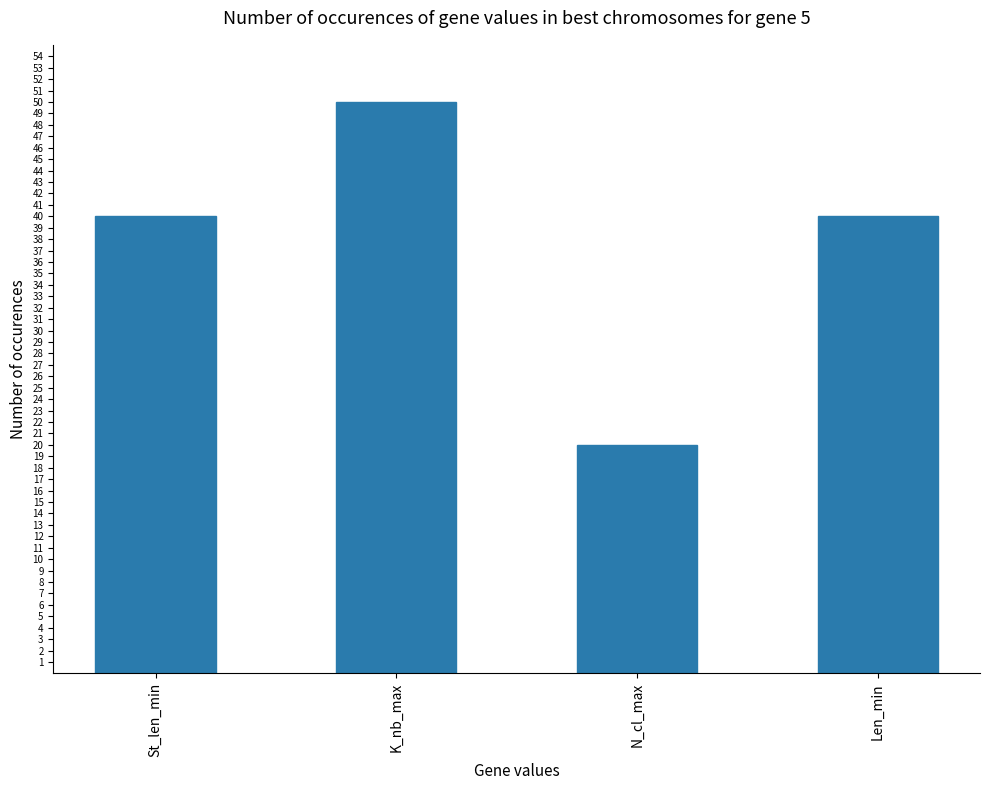

Which category has the lowest value across all series?

N_cl_max